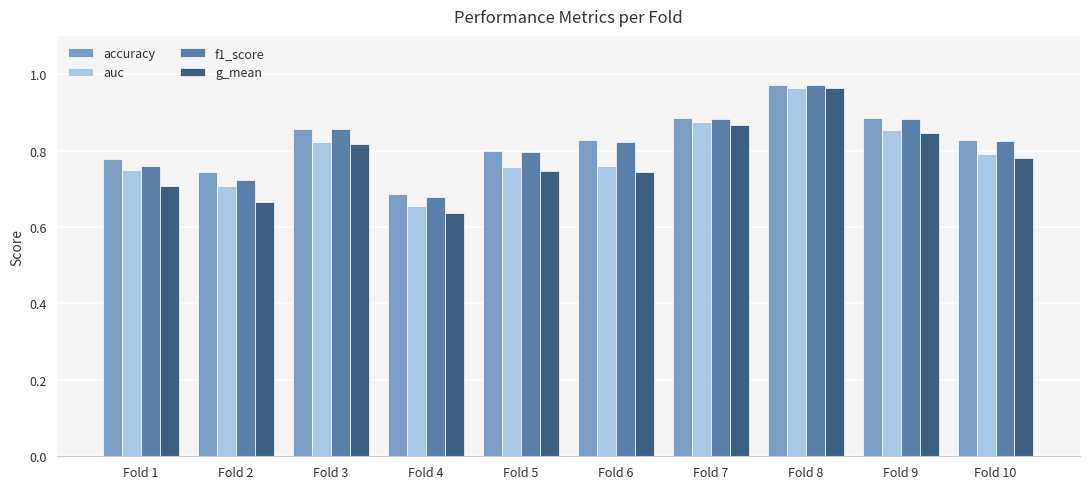

Between Fold 7 and Fold 8, which series saw the biggest shift?

g_mean